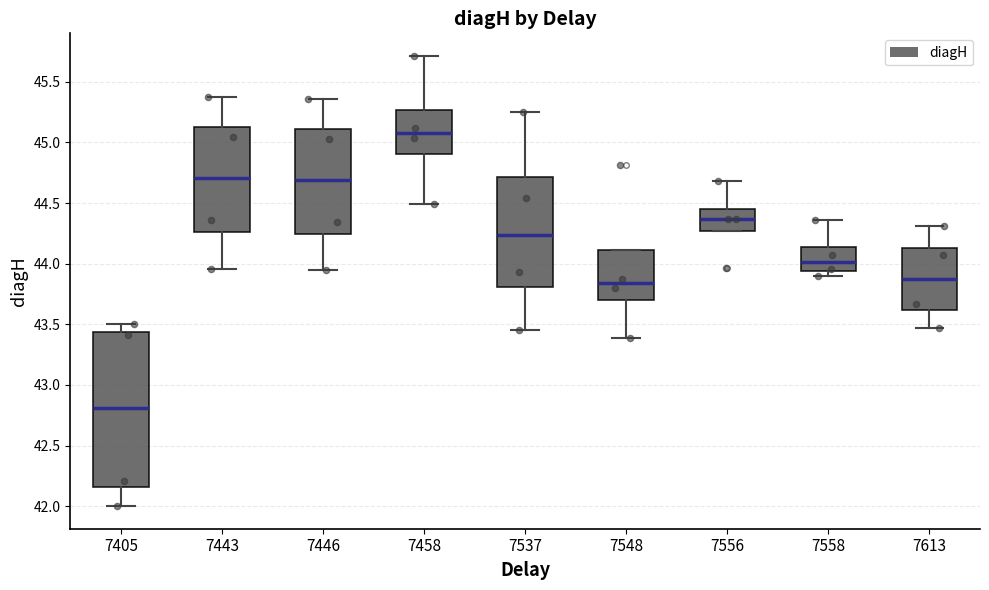

Where does the upper whisker of the box at x = 7443 end on the y-axis? The values are not printed on the chart, so give them approximately, as read against the axis.

45.40